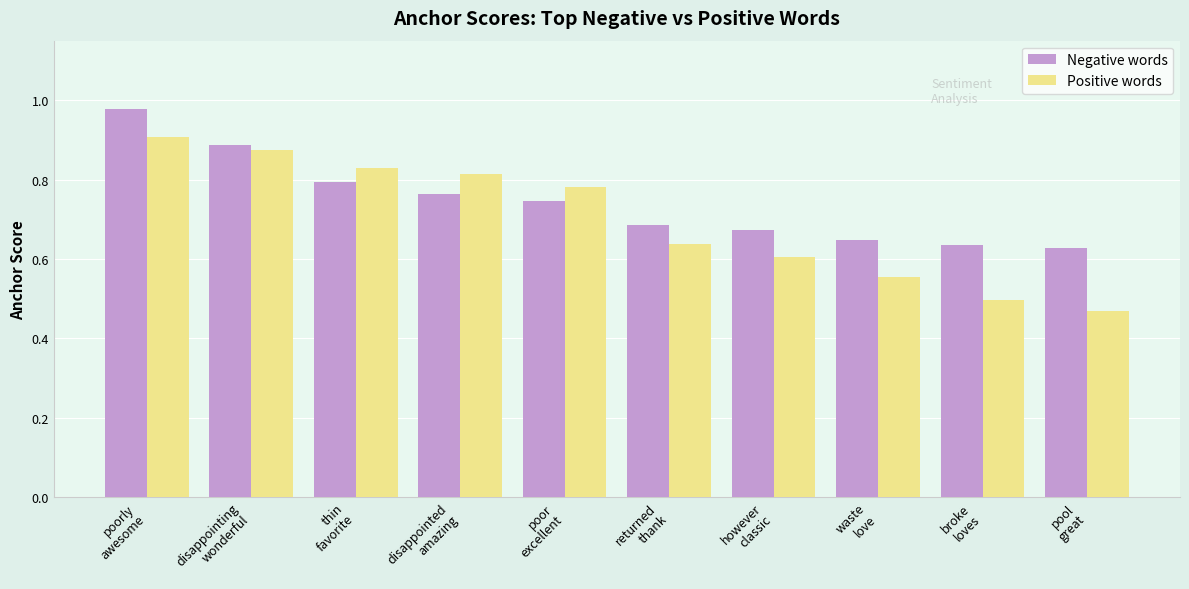

Rank the series by their average value, from highest to lowest.

Negative words, Positive words